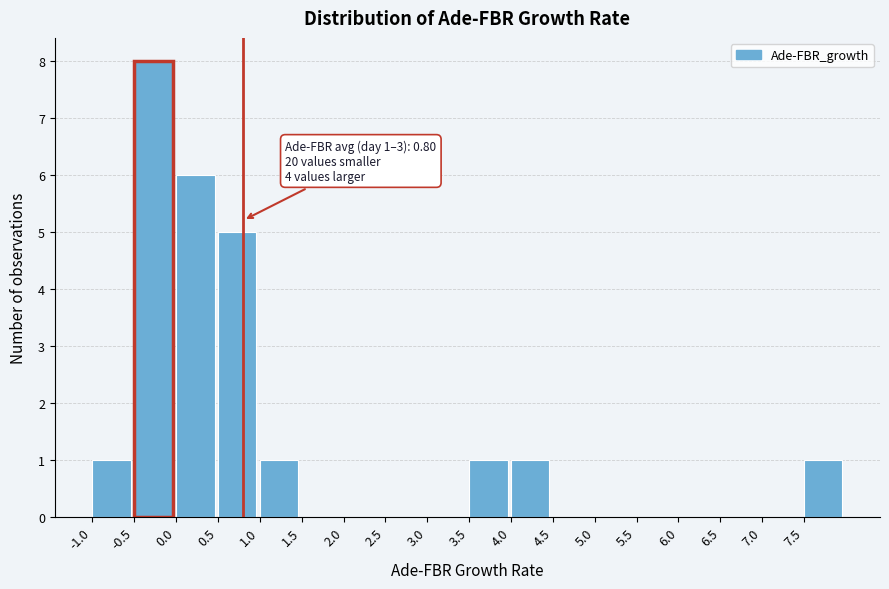

Which range on the x-axis has the tallest bar?

-0.5 to 0.0